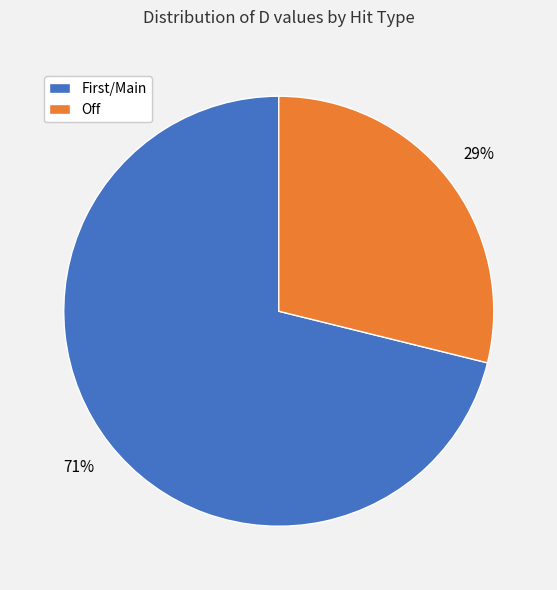

Rank the categories by value from highest to lowest.

First/Main, Off